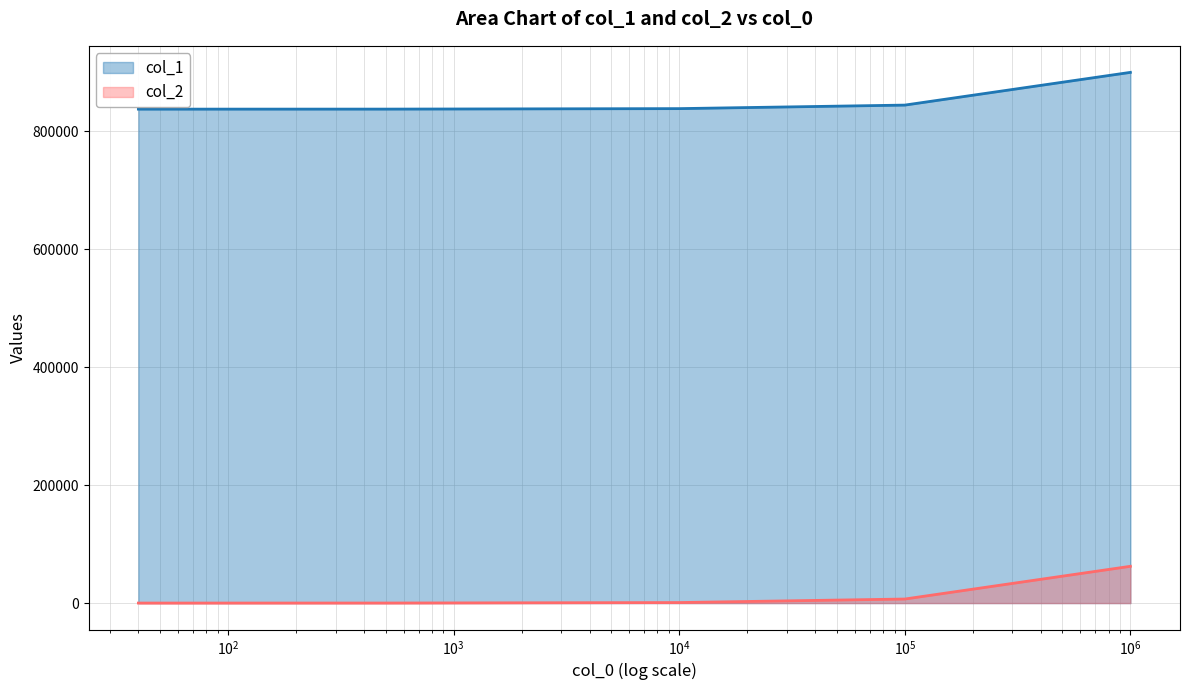

True or false: col_1 and col_2 intersect in this chart.

False